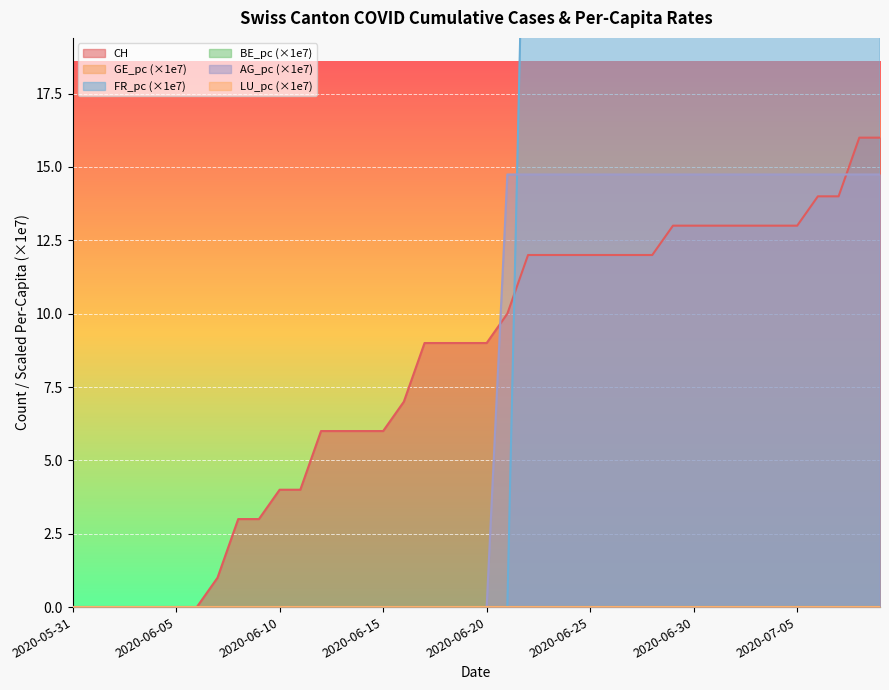

How many lines are shown in the chart?

3